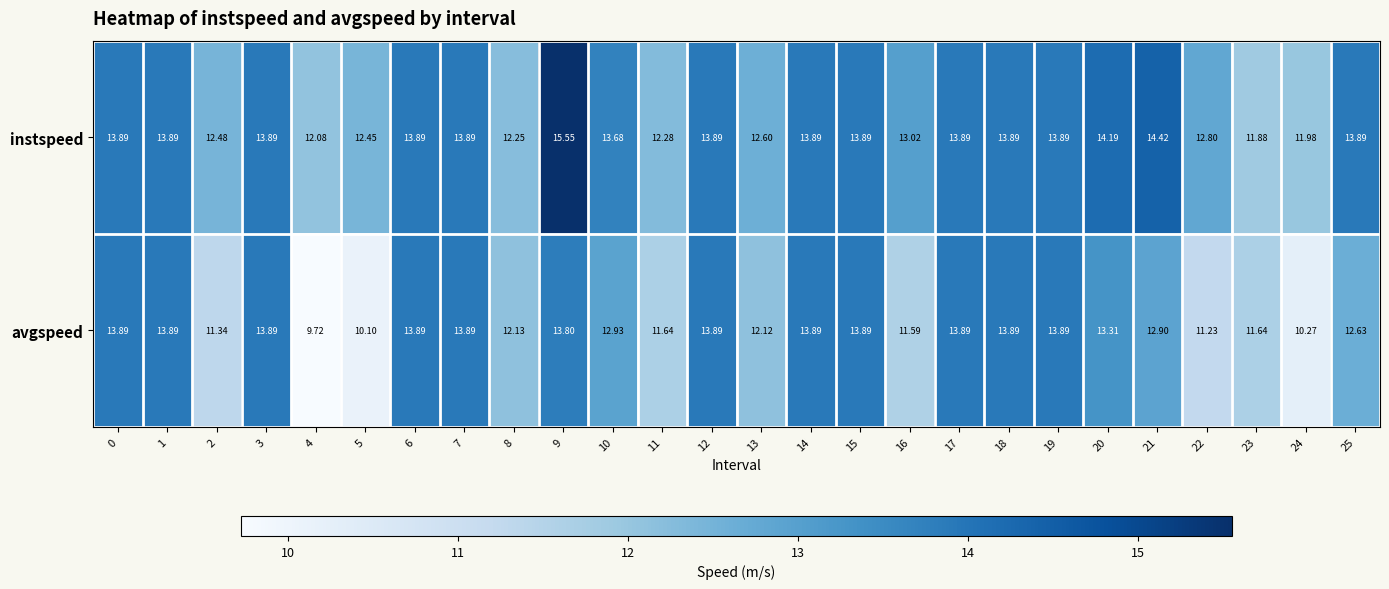

Count the number of data series in this chart.

2